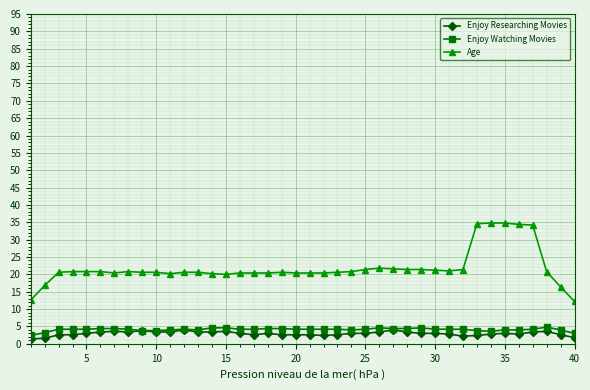

True or false: Enjoy Watching Movies has more than 0 points higher than both neighbors.

True